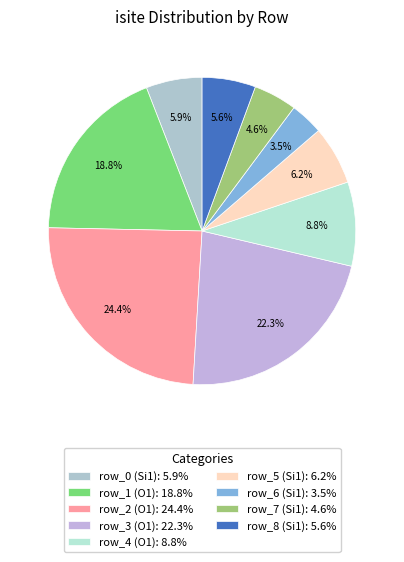

Which slice is the smallest?

row_6